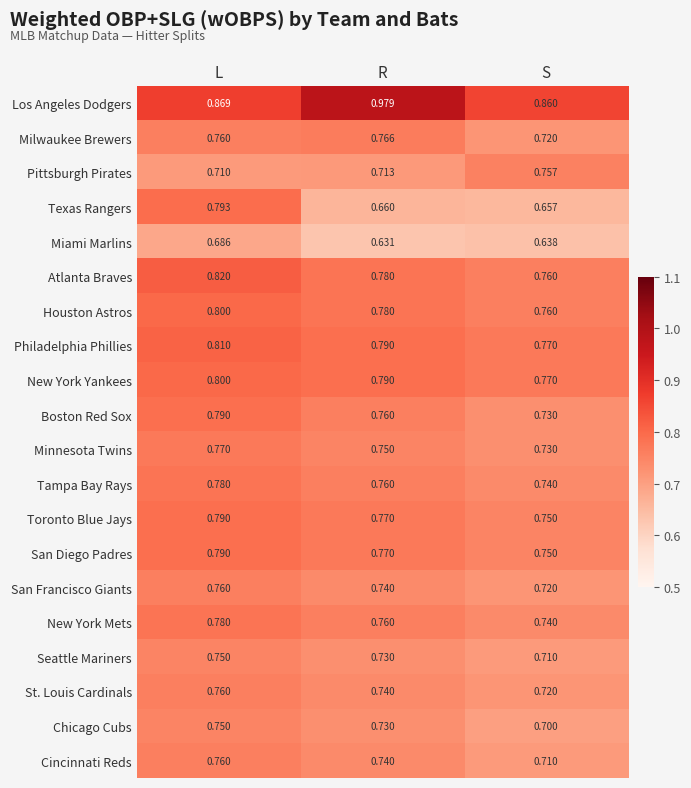

Which series has the largest range (max minus min)?

Texas Rangers